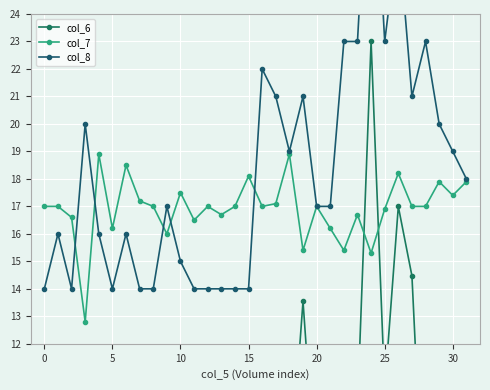

Is it true that col_8 equals 27.5 at 17?

False